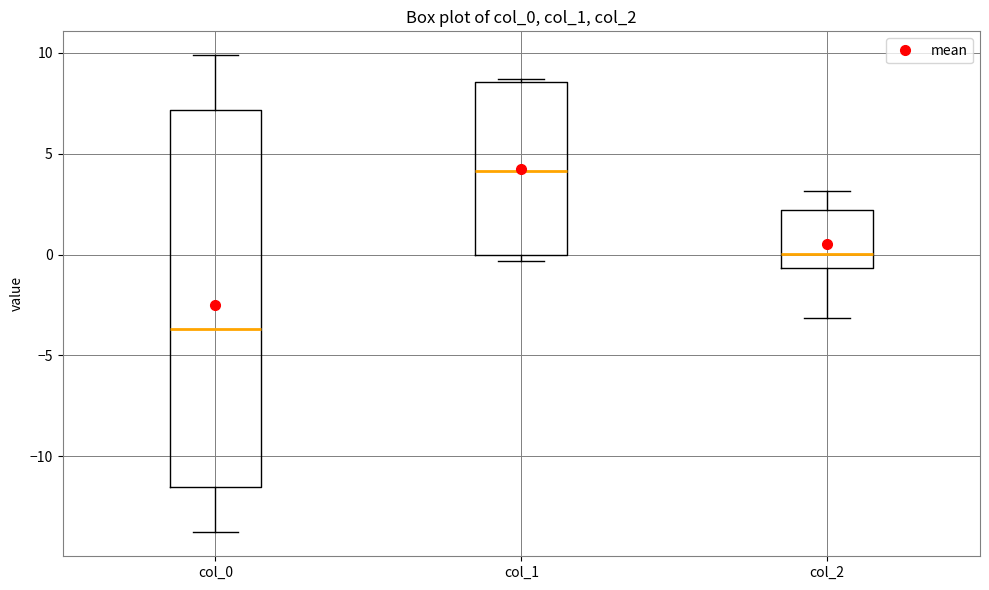

Reading left to right, read every box against the y-axis: the position of its median line, the range the box covers, and the ends of its whiskers. The values are not printed on the chart, so give them approximately, as read against the axis.

col_0: median -3.5, box -11.5 to 7.0, whiskers -14.0 to 10.0
col_1: median 4.0, box 0.0 to 8.5, whiskers -0.5 to 8.5
col_2: median 0.0, box -0.5 to 2.0, whiskers -3.0 to 3.0